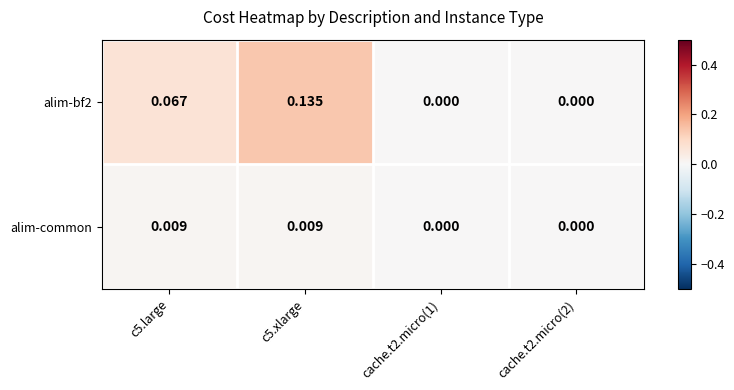

Count the number of data series in this chart.

2